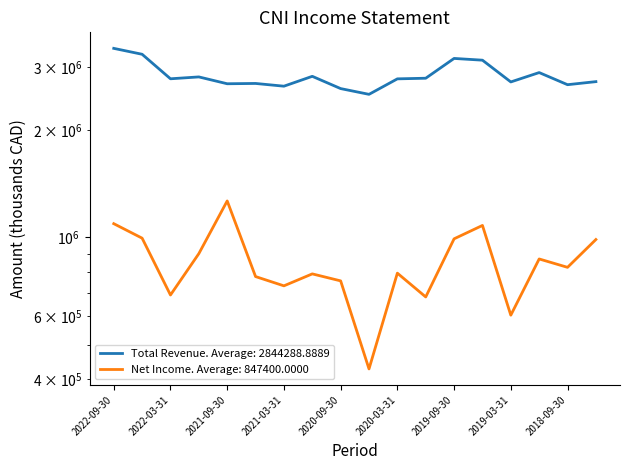

Which series has the largest range (max minus min)?

Total Revenue